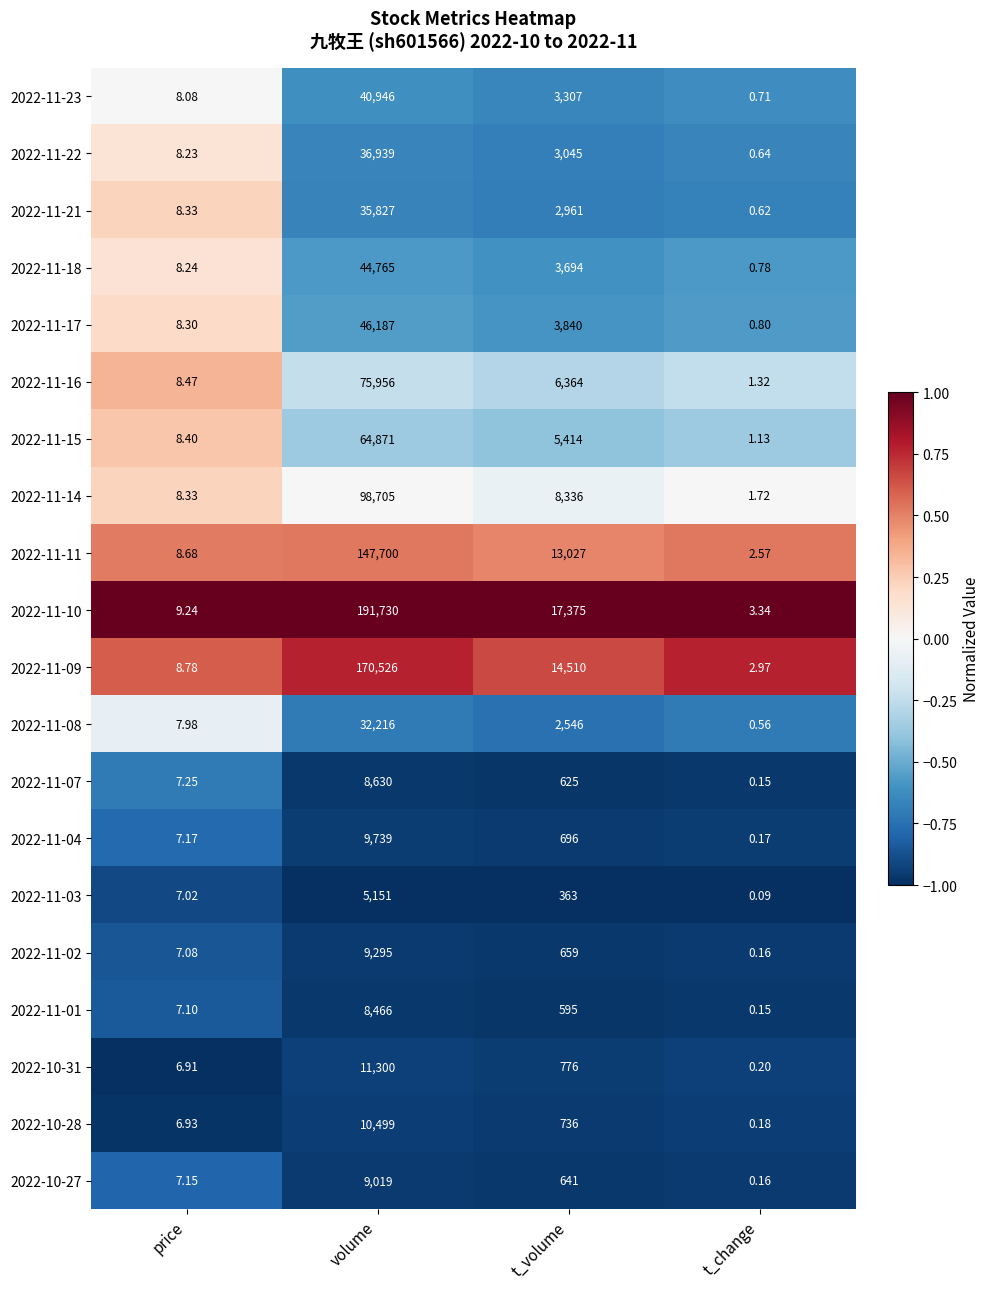

At how many categories does at least one series exceed 0?

4